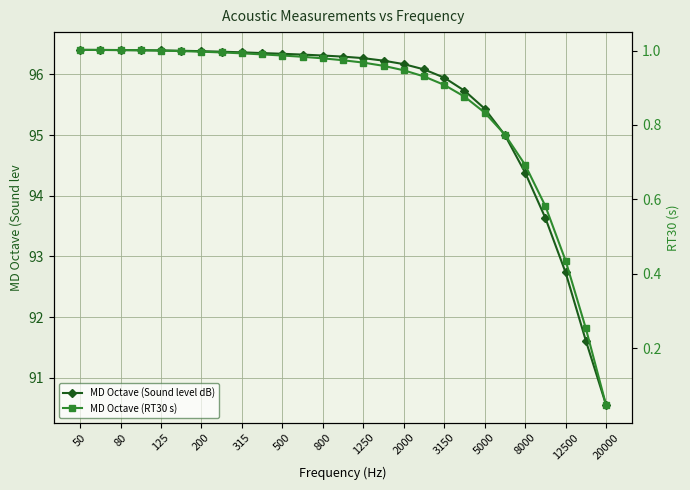

List the series in order of their peak value, highest first.

MD Octave (Sound level dB), MD Octave (RT30 s)